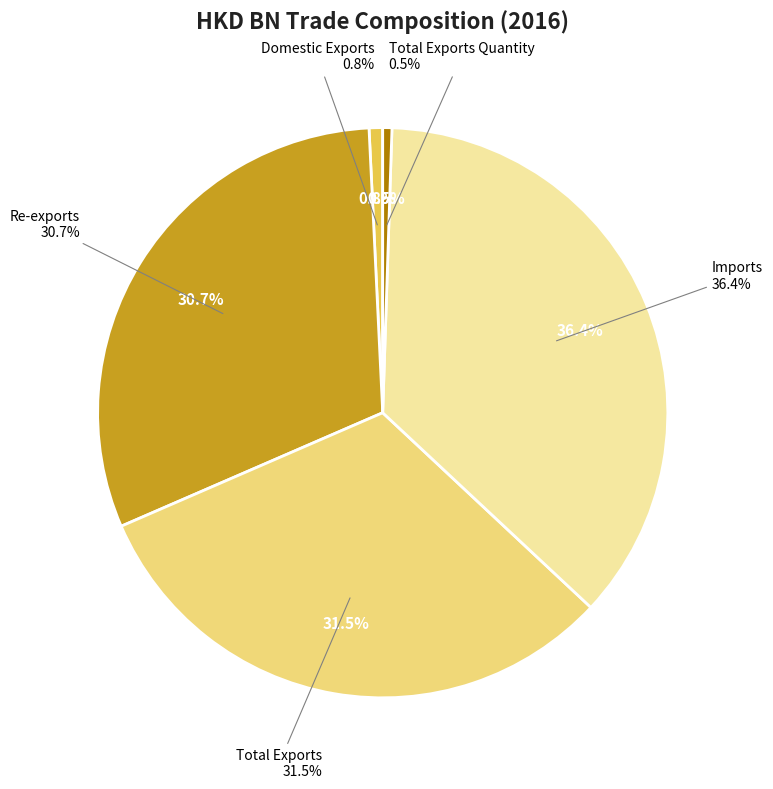

Is the sum of Total Exports and Domestic Exports greater than half?

No